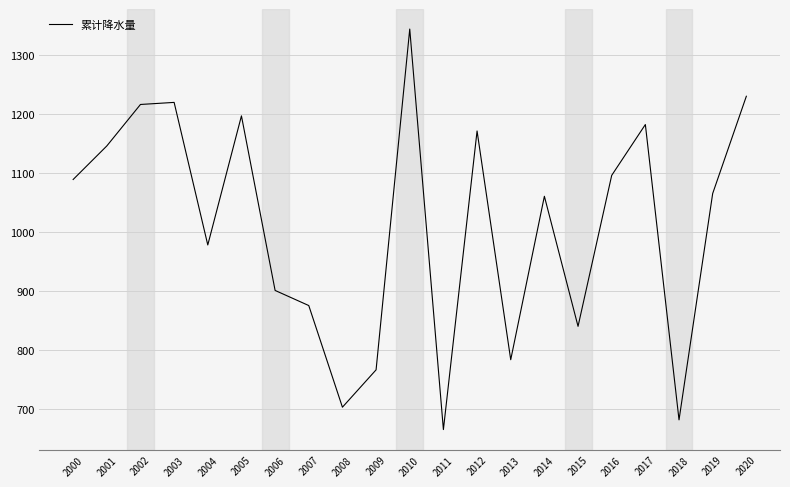

Is it true that the value at 2020 is 1230.7?

True